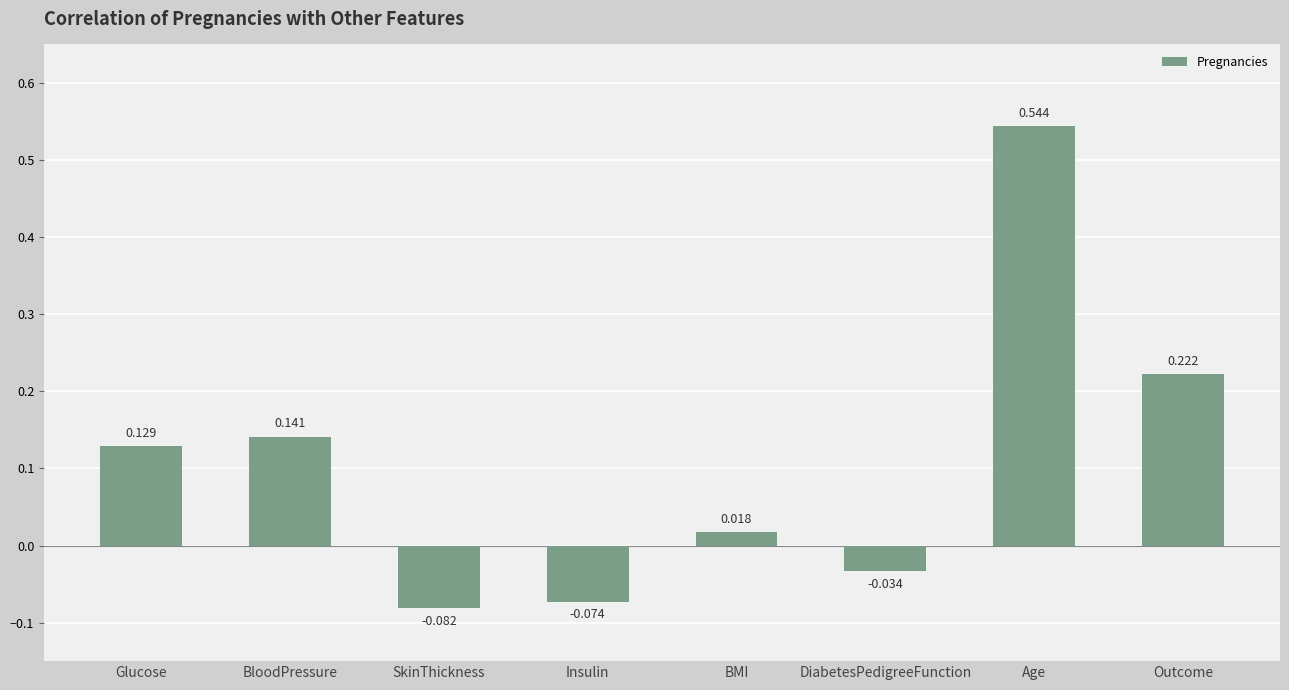

At which category does the chart reach its minimum across all series?

SkinThickness